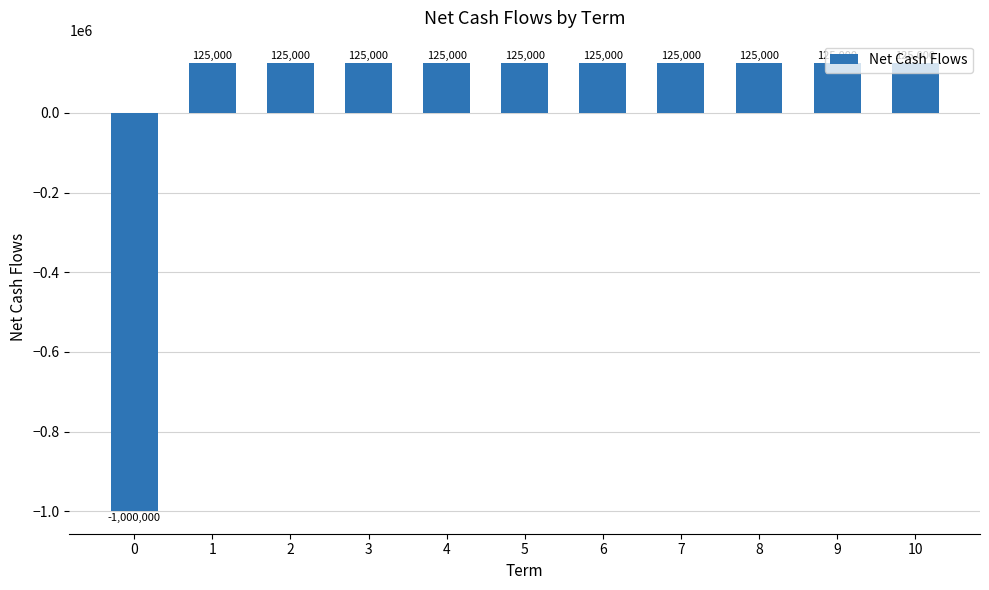

Is it true that the value at 3 is 86308?

False